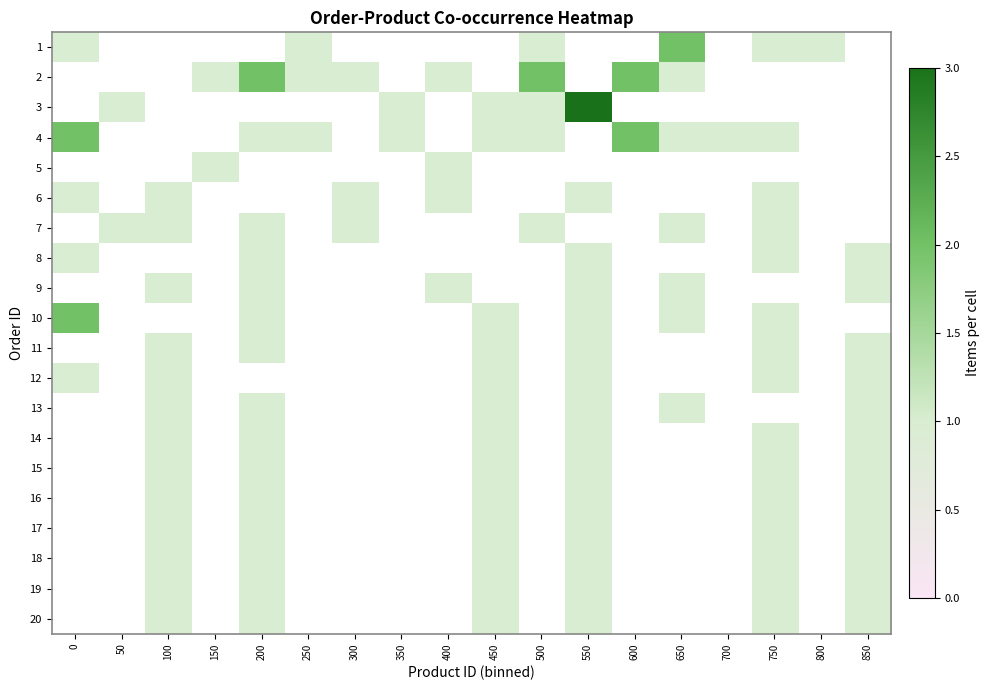

True or false: 1 has a value of 1.0 at 800.

True